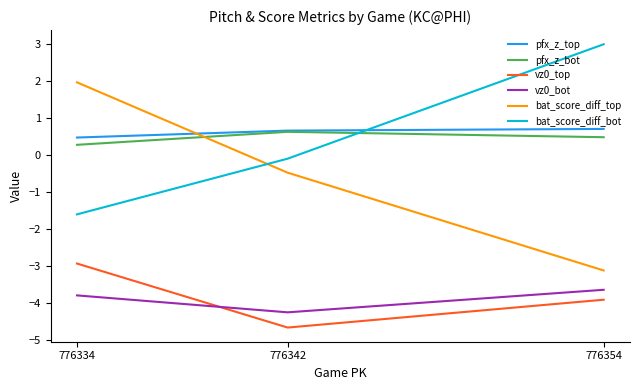

How many lines are shown in the chart?

6